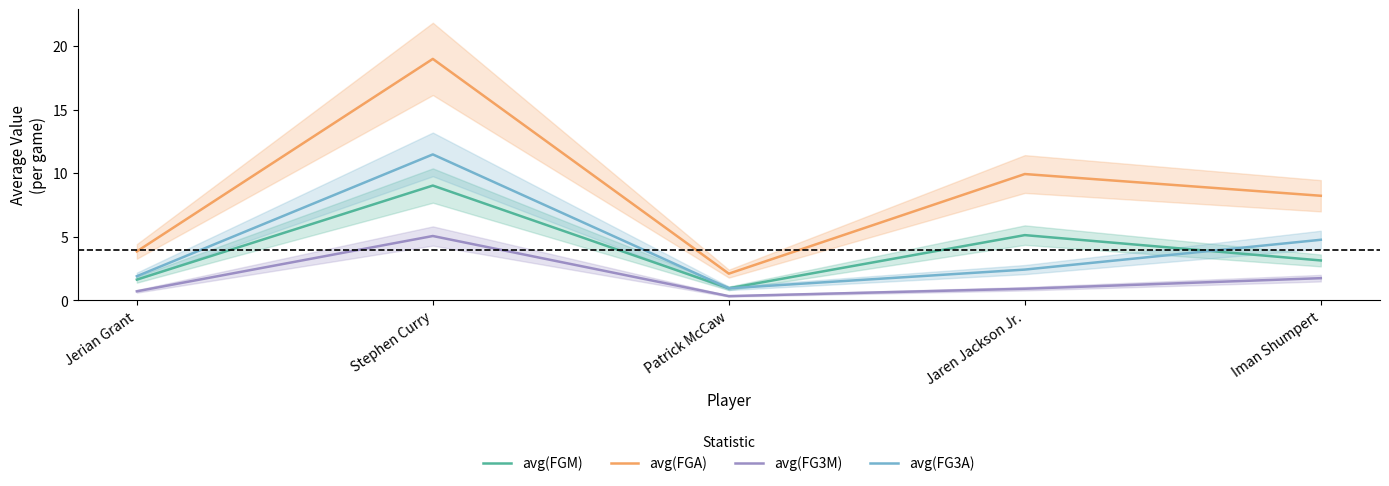

What position from the right is Stephen Curry?

4